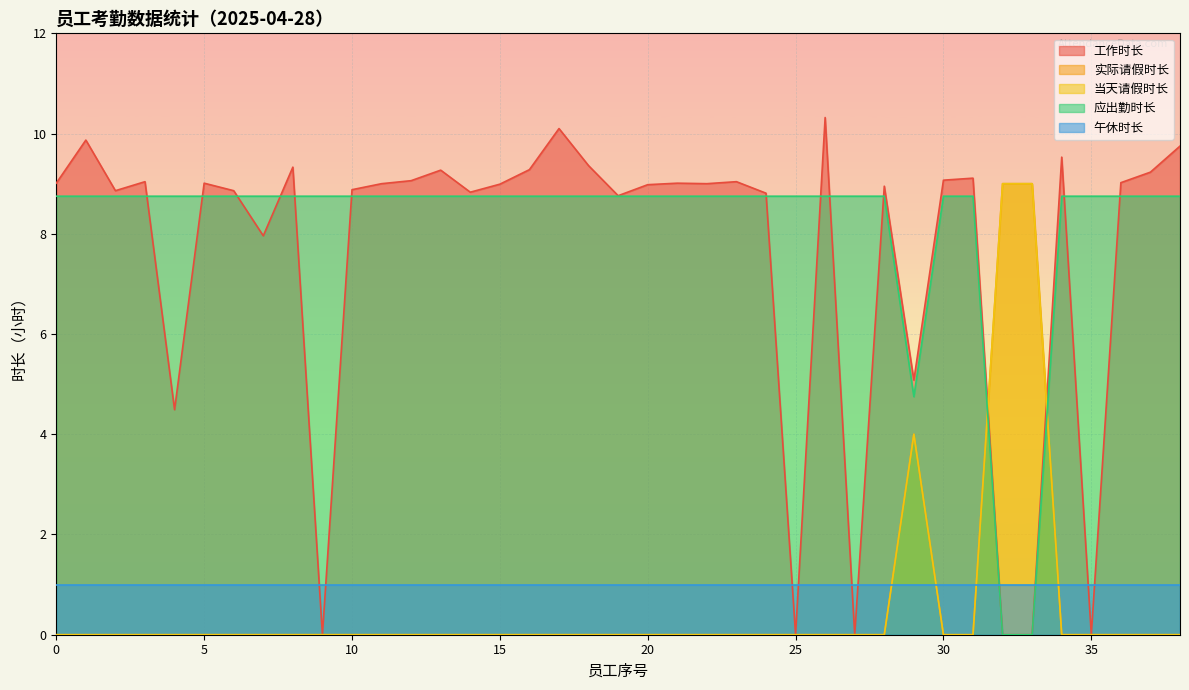

Between 10 and 31, which series saw the biggest shift?

工作时长